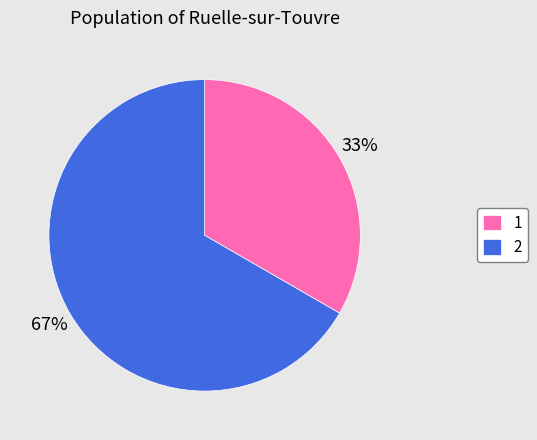

What percentage is the 2 slice, to the nearest percent?

67%